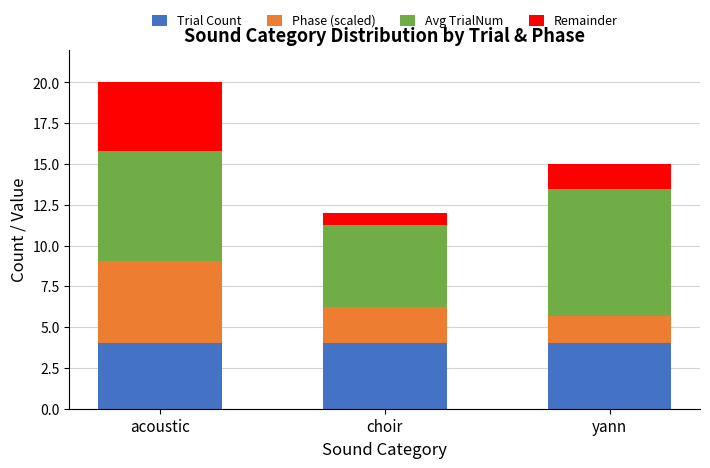

What is the lowest value of the Trial Count series?

4.0